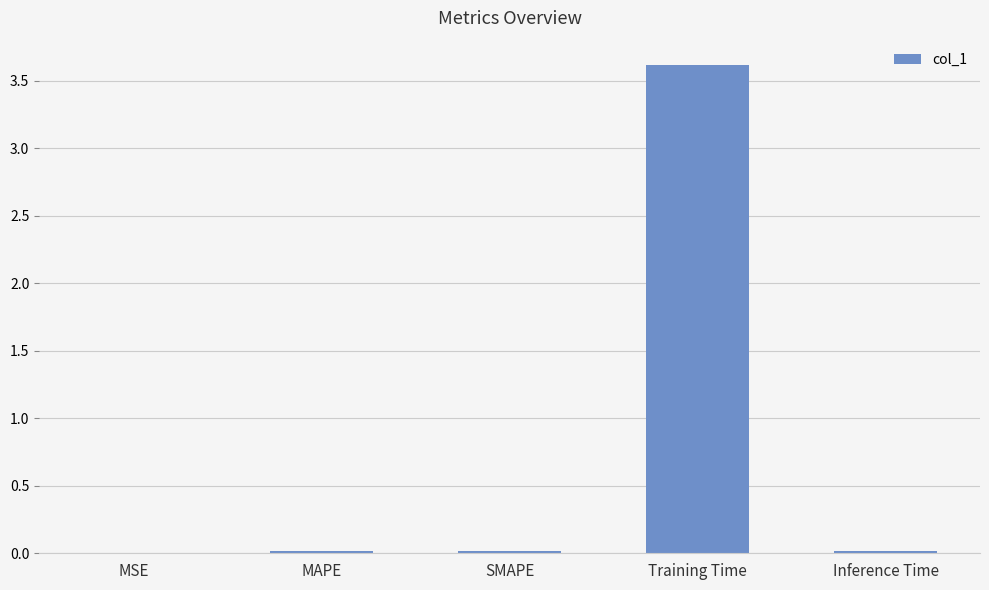

True or false: the data shows 5.3 at Training Time.

False